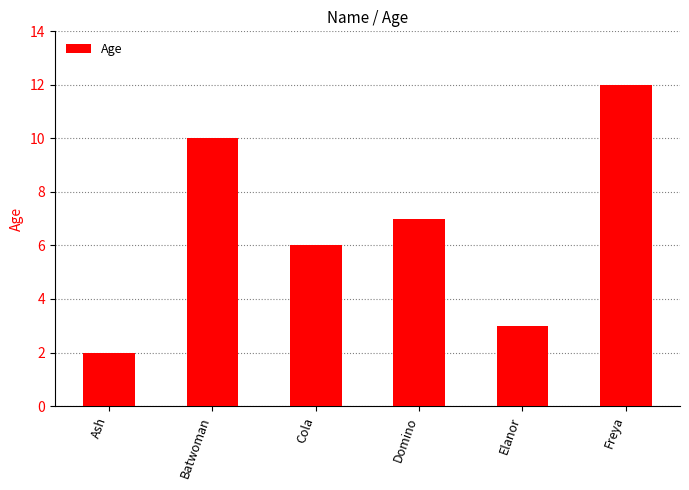

Reading left to right, extract all data points from this chart.

Ash=2	Batwoman=10	Cola=6	Domino=7	Elanor=3	Freya=12